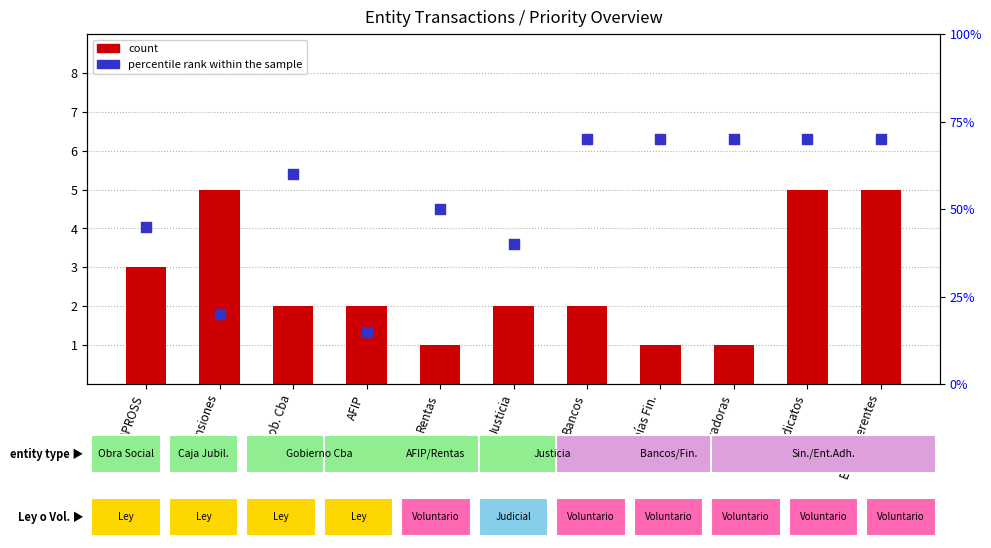

Is the value of percentile rank within the sample at APROSS greater than the value of count at Aseguradoras?

Yes